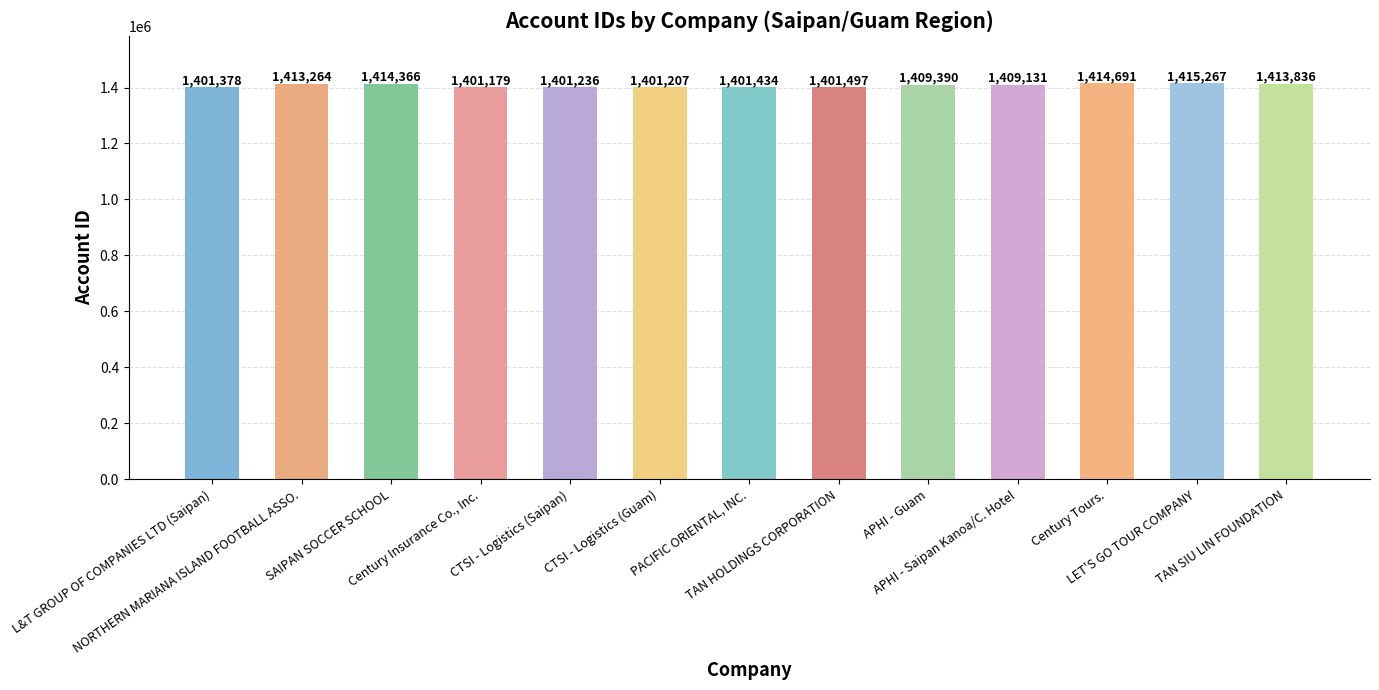

Count the number of data series in this chart.

1